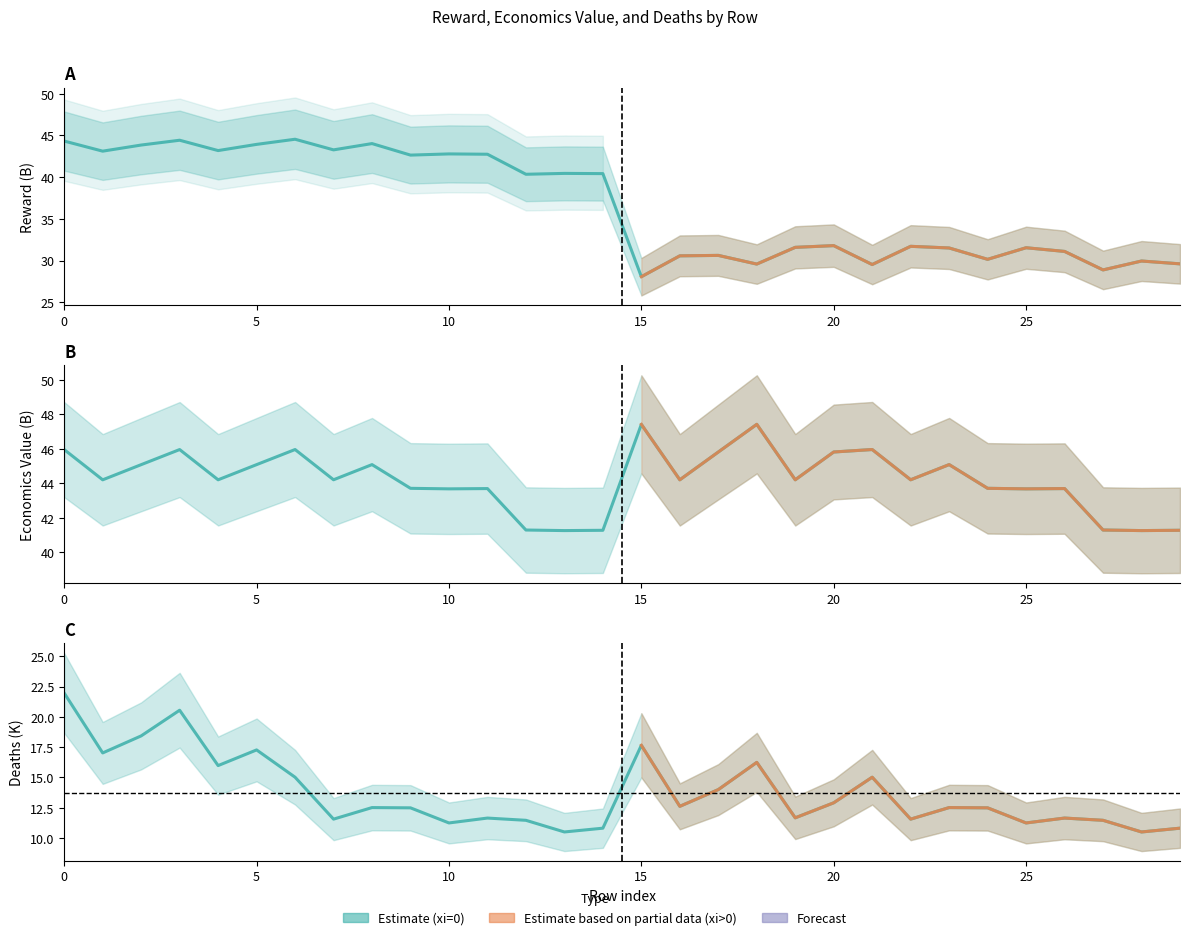

Reading left to right, list all the values displayed in this chart.

reward: 44.3	43.1	43.9	44.4	43.2	43.9	44.5	43.3	44.0	42.6	42.8	42.8	40.3	40.5	40.4	28.1	30.6	30.6	29.6	31.6	31.8	29.5	31.7	31.5	30.2	31.5	31.1	28.9	29.9	29.6
economics_value: 46.0	44.2	45.1	46.0	44.2	45.1	46.0	44.2	45.1	43.7	43.7	43.7	41.3	41.3	41.3	47.4	44.2	45.8	47.4	44.2	45.8	46.0	44.2	45.1	43.7	43.7	43.7	41.3	41.3	41.3
deaths: 22.0	17.0	18.4	20.5	16.0	17.3	15.0	11.6	12.5	12.5	11.3	11.7	11.5	10.5	10.8	17.7	12.6	14.0	16.2	11.7	12.9	15.0	11.6	12.5	12.5	11.3	11.7	11.5	10.5	10.8